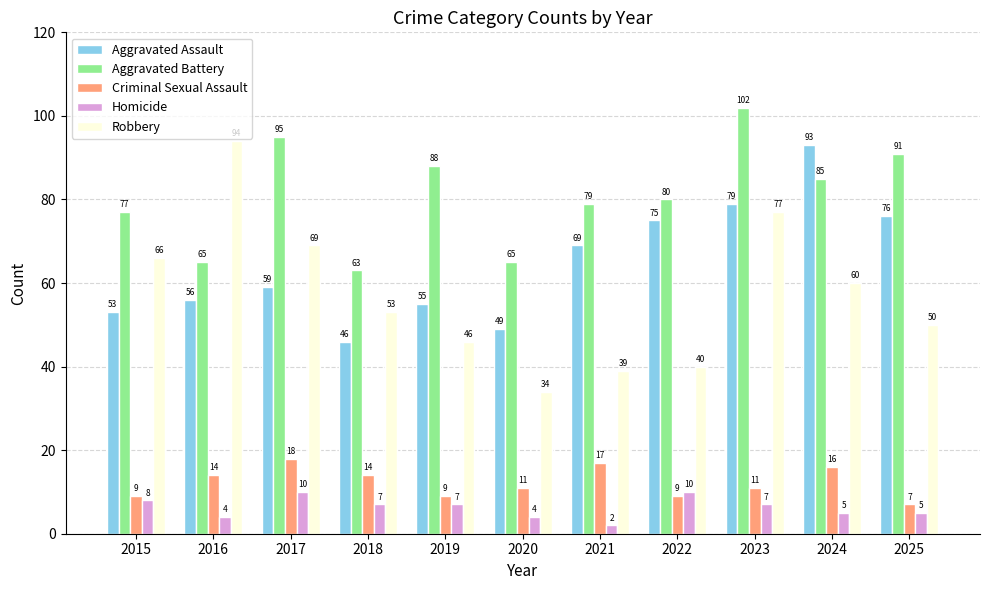

Reading left to right, list all the values displayed in this chart.

Aggravated Assault: 2015=53	2016=56	2017=59	2018=46	2019=55	2020=49	2021=69	2022=75	2023=79	2024=93	2025=76
Aggravated Battery: 2015=77	2016=65	2017=95	2018=63	2019=88	2020=65	2021=79	2022=80	2023=102	2024=85	2025=91
Criminal Sexual Assault: 2015=9	2016=14	2017=18	2018=14	2019=9	2020=11	2021=17	2022=9	2023=11	2024=16	2025=7
Homicide: 2015=8	2016=4	2017=10	2018=7	2019=7	2020=4	2021=2	2022=10	2023=7	2024=5	2025=5
Robbery: 2015=66	2016=94	2017=69	2018=53	2019=46	2020=34	2021=39	2022=40	2023=77	2024=60	2025=50